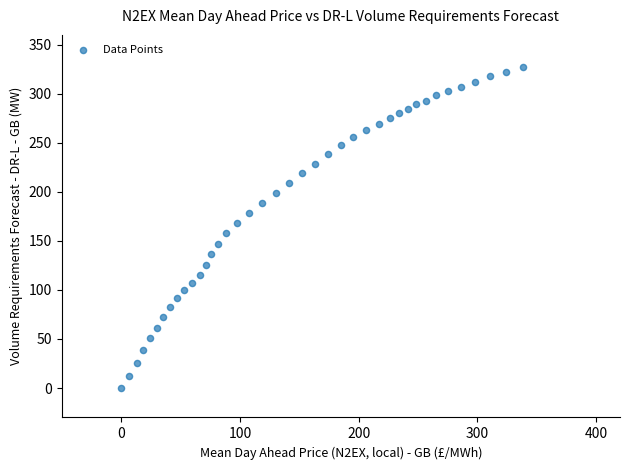

What is the range of X values (max minus min)?

338.0